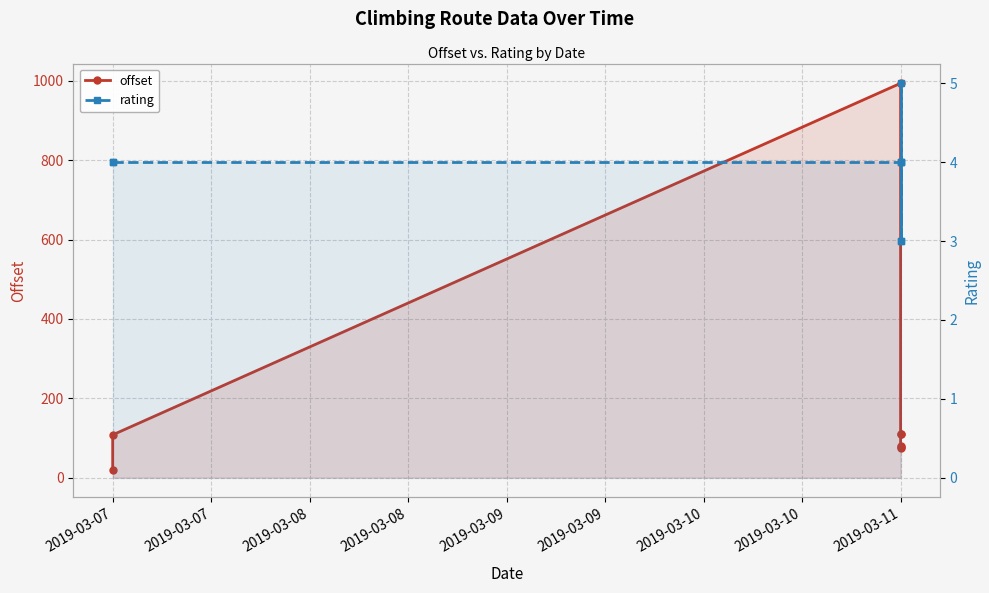

True or false: offset and rating cross at least once.

False